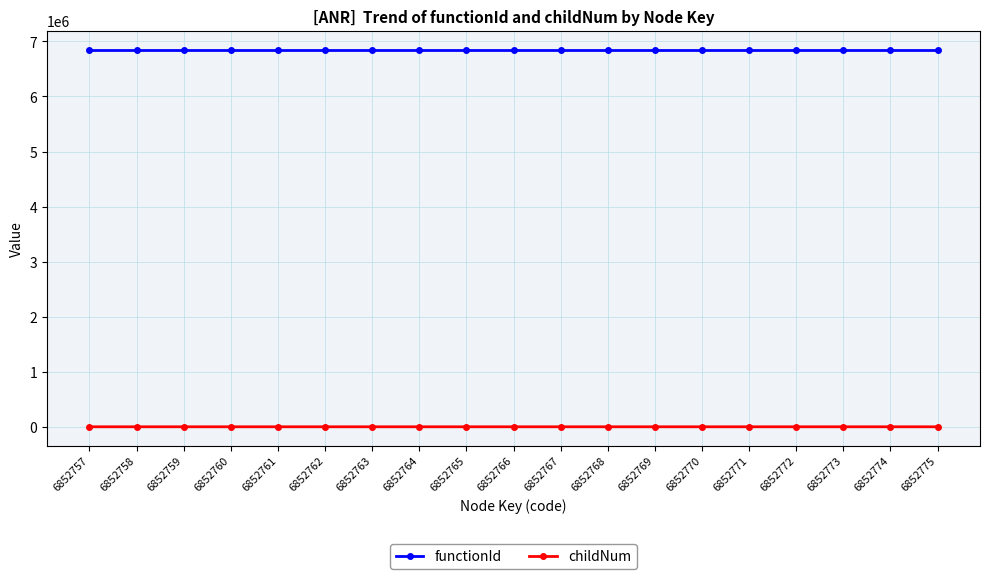

True or false: functionId and childNum intersect in this chart.

False